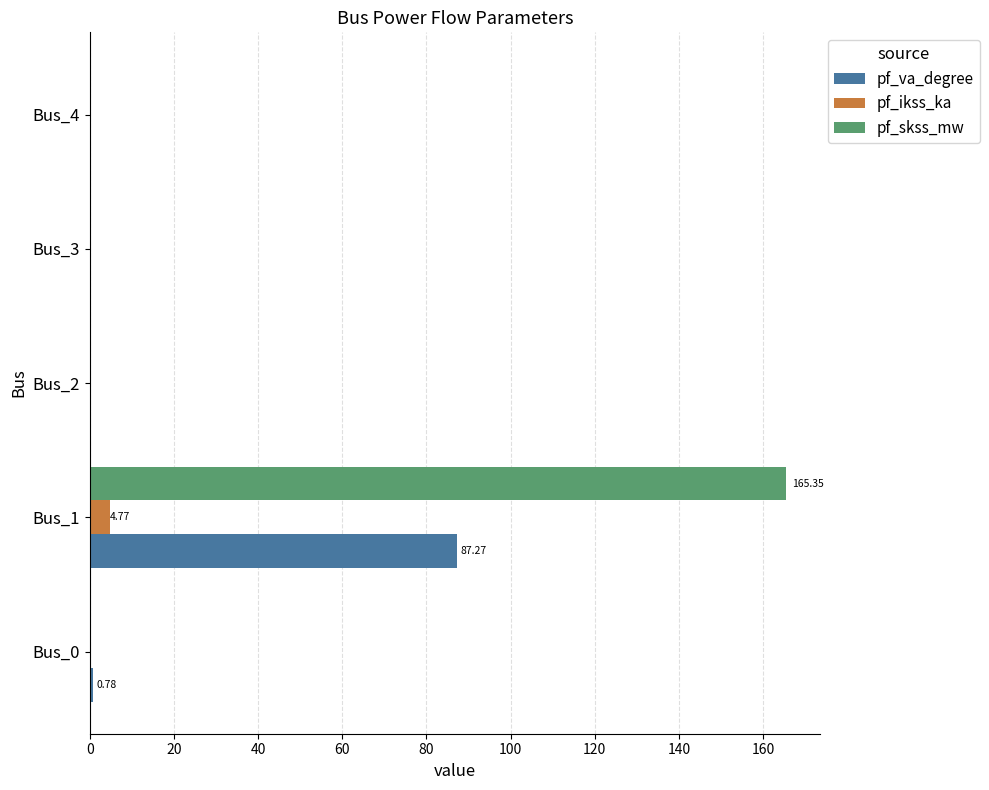

What is the sum of all pf_va_degree values?

88.0